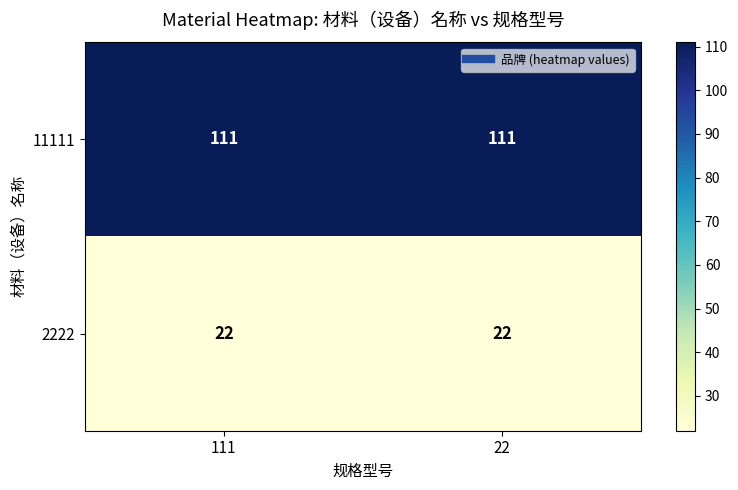

What is the sum of the 11111 values at 22 and 111?

222